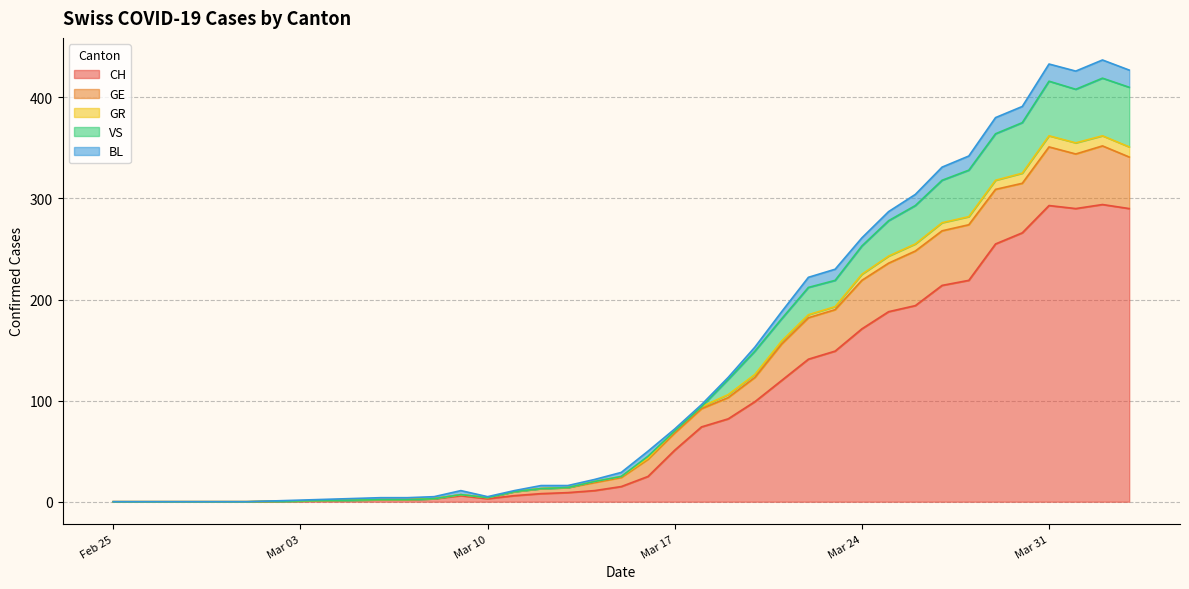

List the labels in order of CH value, largest first.

2020-04-02, 2020-03-31, 2020-04-01, 2020-04-03, 2020-03-30, 2020-03-29, 2020-03-28, 2020-03-27, 2020-03-26, 2020-03-25, 2020-03-24, 2020-03-23, 2020-03-22, 2020-03-21, 2020-03-20, 2020-03-19, 2020-03-18, 2020-03-17, 2020-03-16, 2020-03-15, 2020-03-14, 2020-03-13, 2020-03-12, 2020-03-09, 2020-03-11, 2020-03-08, 2020-03-10, 2020-03-06, 2020-03-07, 2020-02-25, 2020-02-26, 2020-02-27, 2020-02-28, 2020-02-29, 2020-03-01